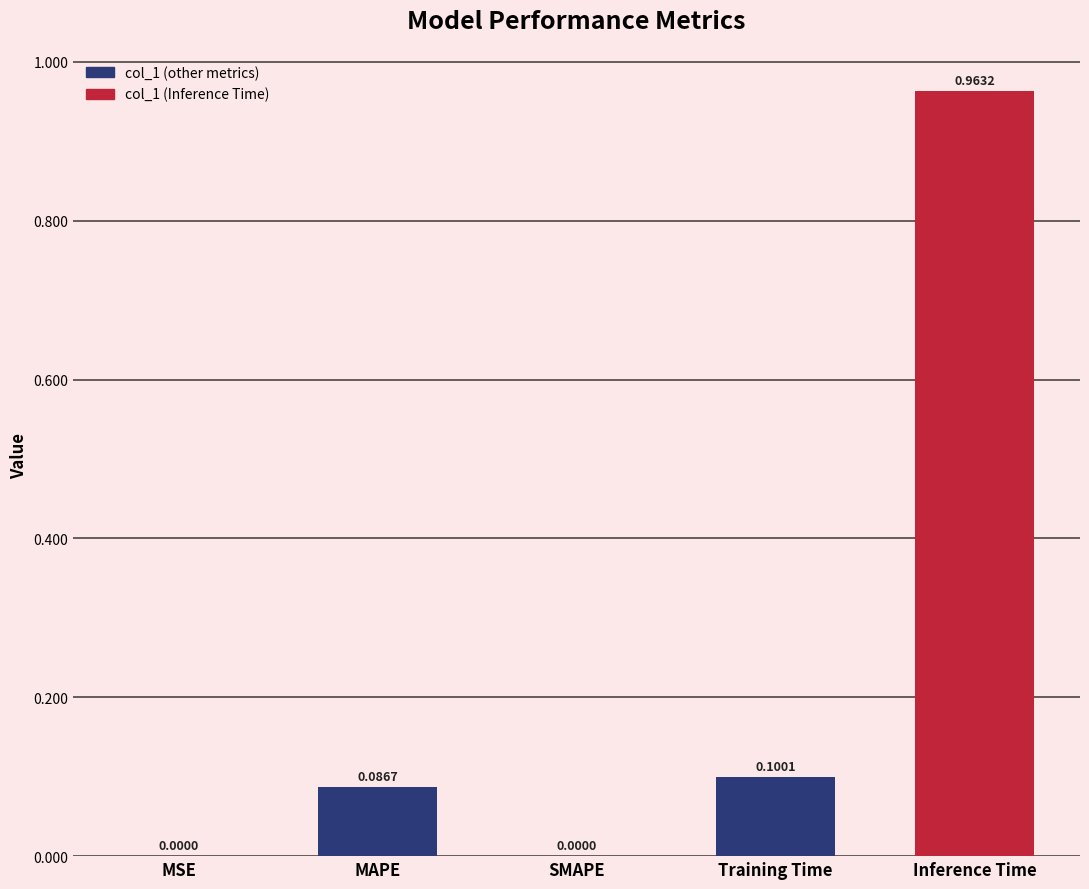

Which label corresponds to the largest value in the chart?

Training Time